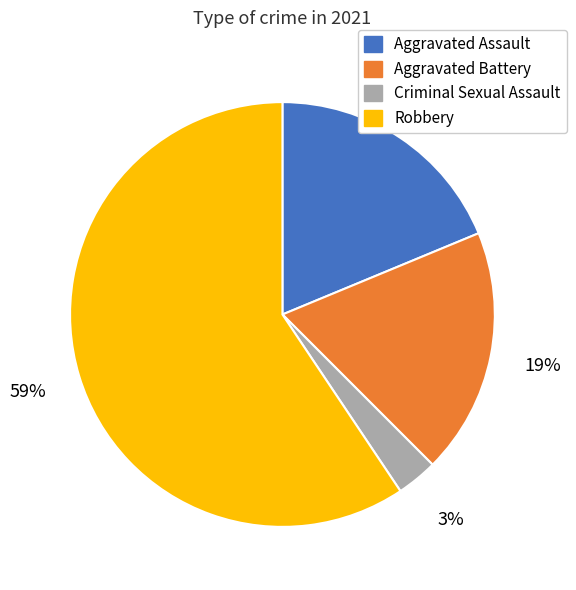

How many slices are in this pie chart?

4